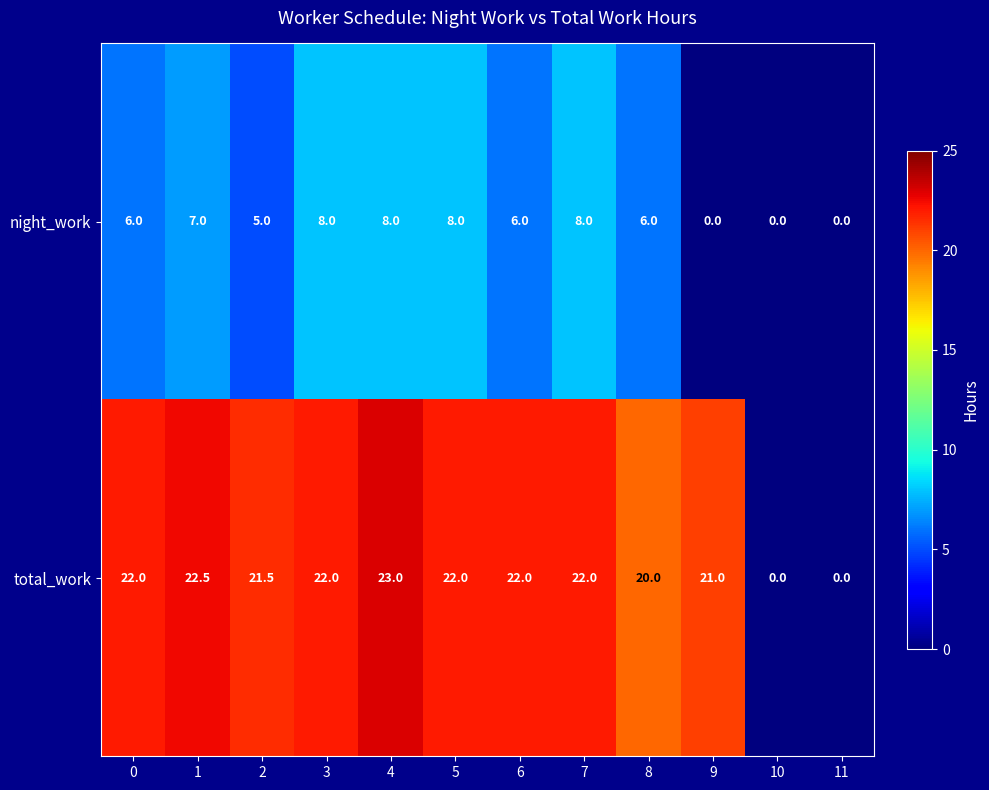

What is the approximate value of night_work at 3?

8.0